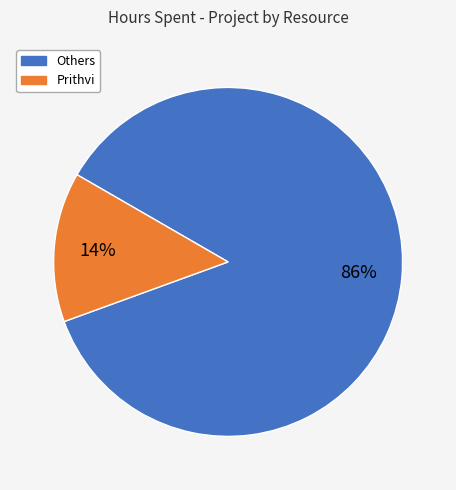

To the nearest percent, what is the average slice percentage?

50%